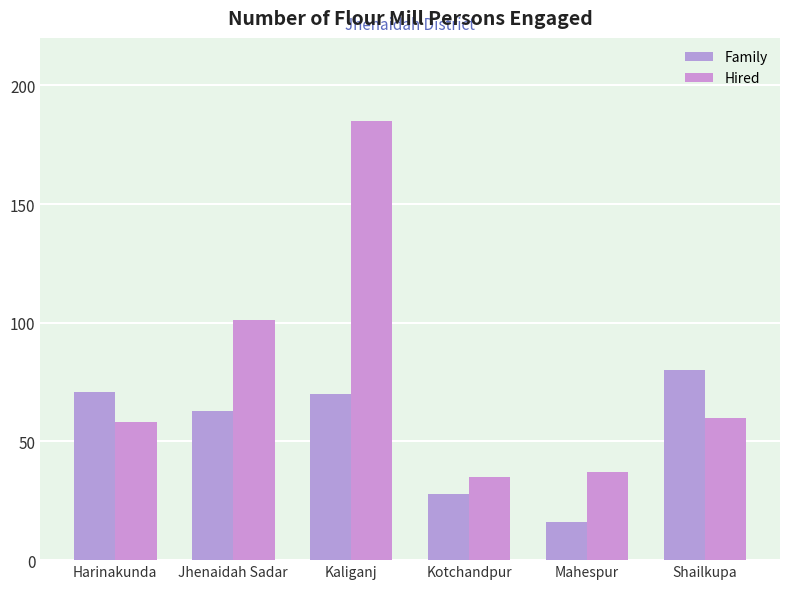

Between Kaliganj and Shailkupa, which series saw the biggest shift?

Hired